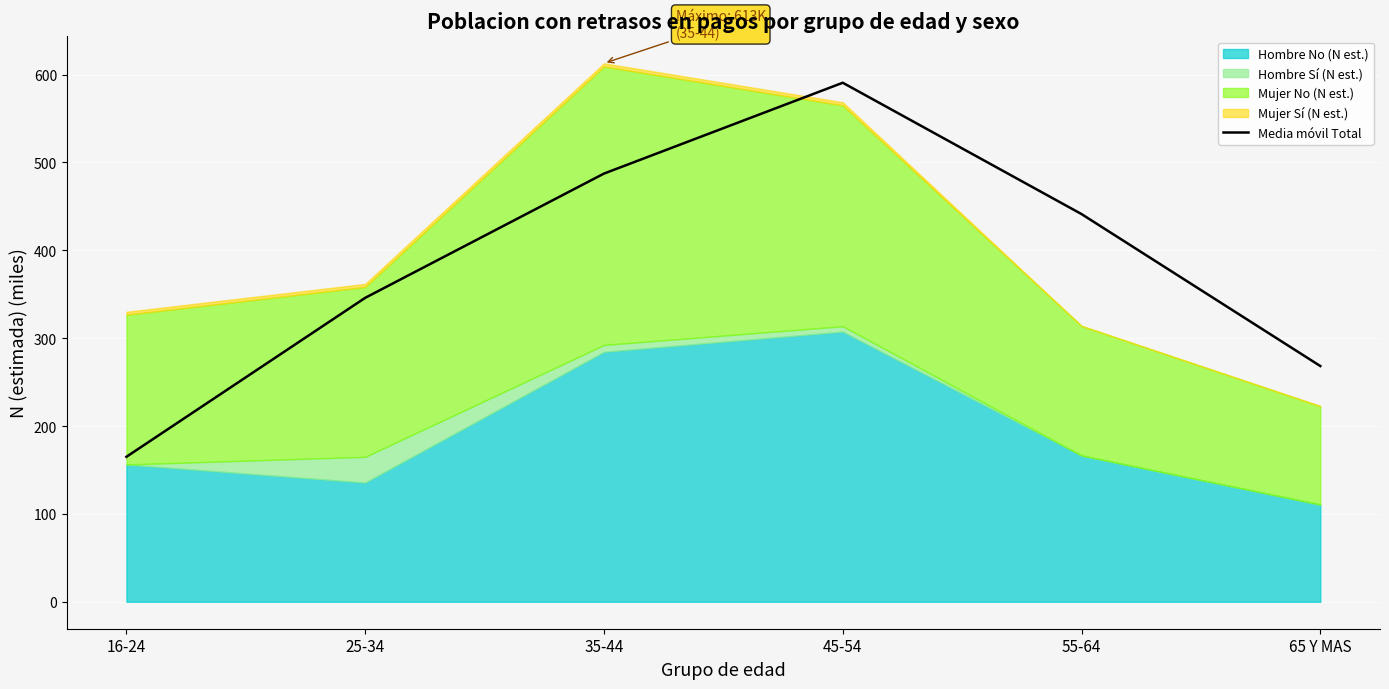

What is the change in value from 16-24 to 45-54?

+425.7